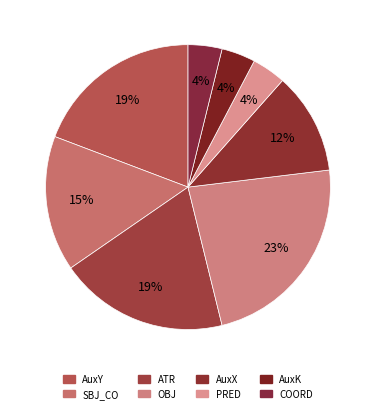

True or false: AuxX accounts for 12% of the total.

True